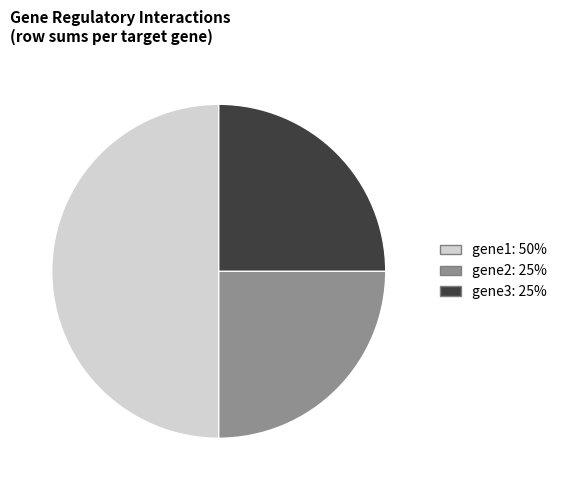

Which slice is the largest?

gene1